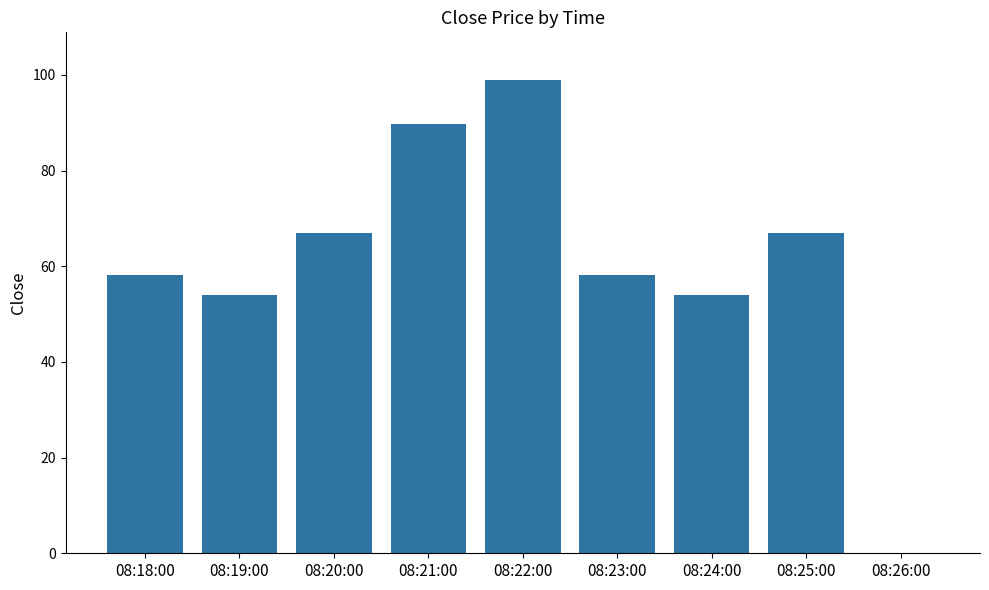

What is the sum of the values at 08:26:00 and 08:25:00?

67.0